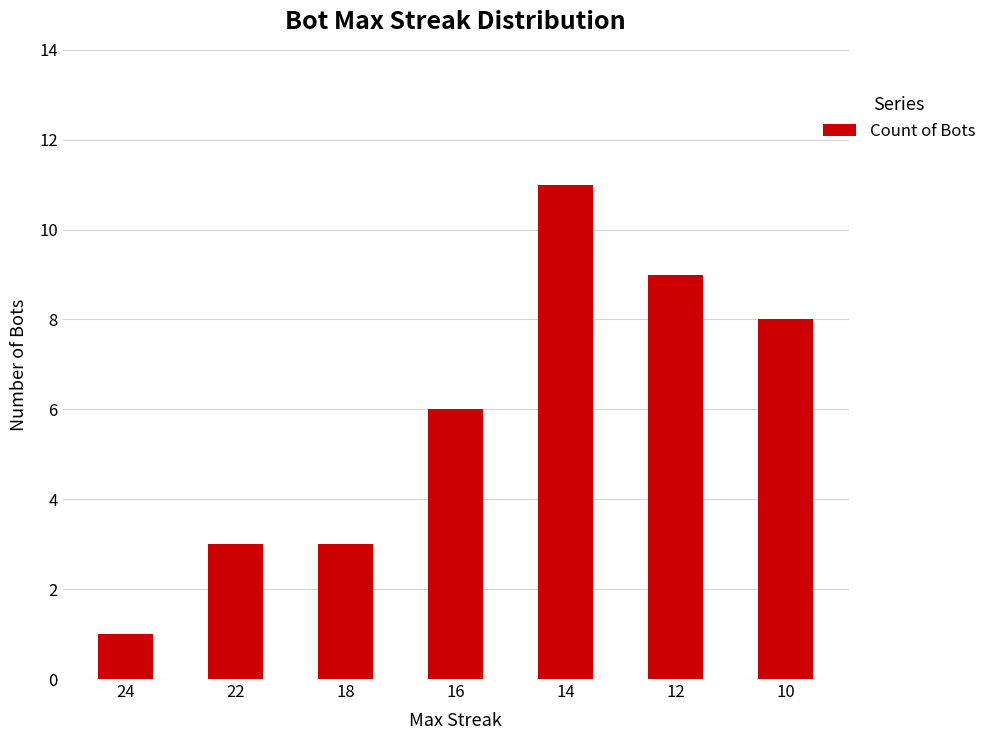

What is the smallest value displayed?

1